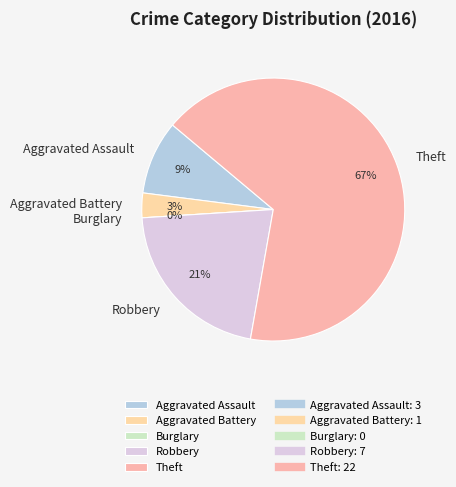

To the nearest percent, what is the difference between the Theft and Aggravated Assault slice percentages?

58%